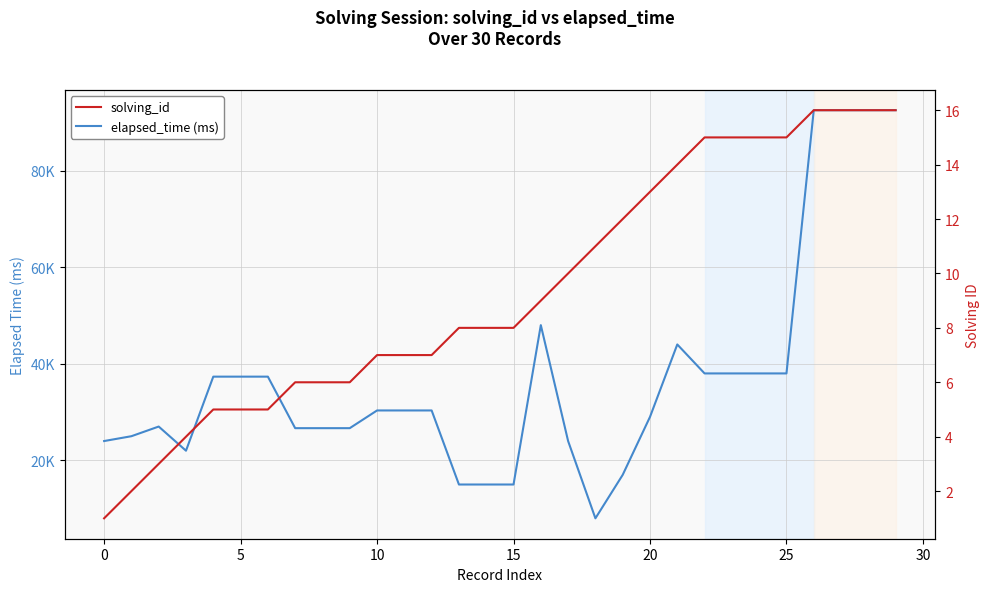

What is the label of the 16th point from the right?

14